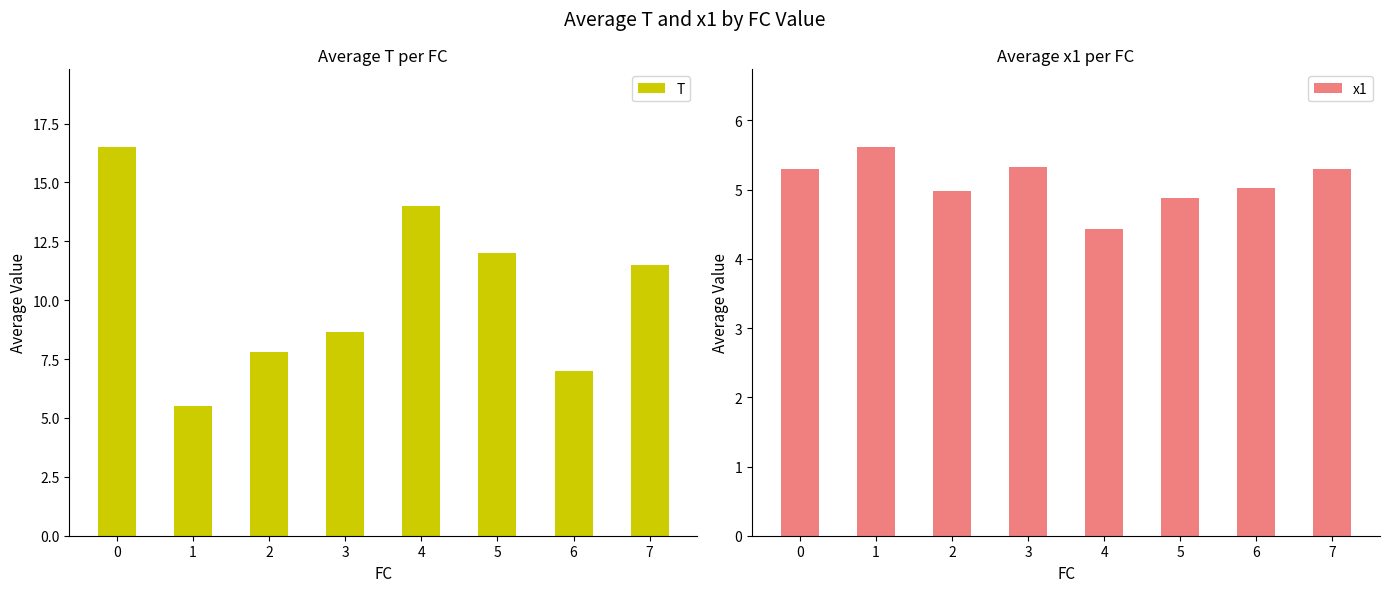

How many values in the T series exceed 11?

4